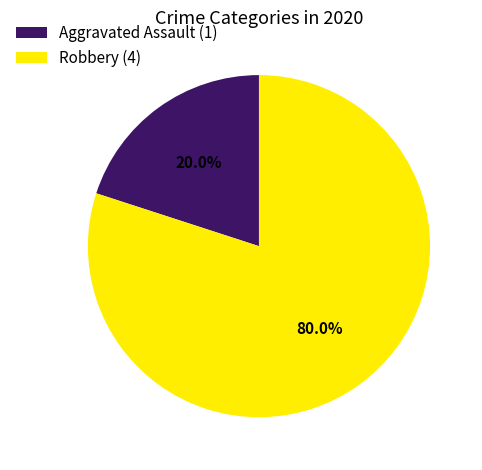

Is it true that Robbery is 72% of the pie?

False